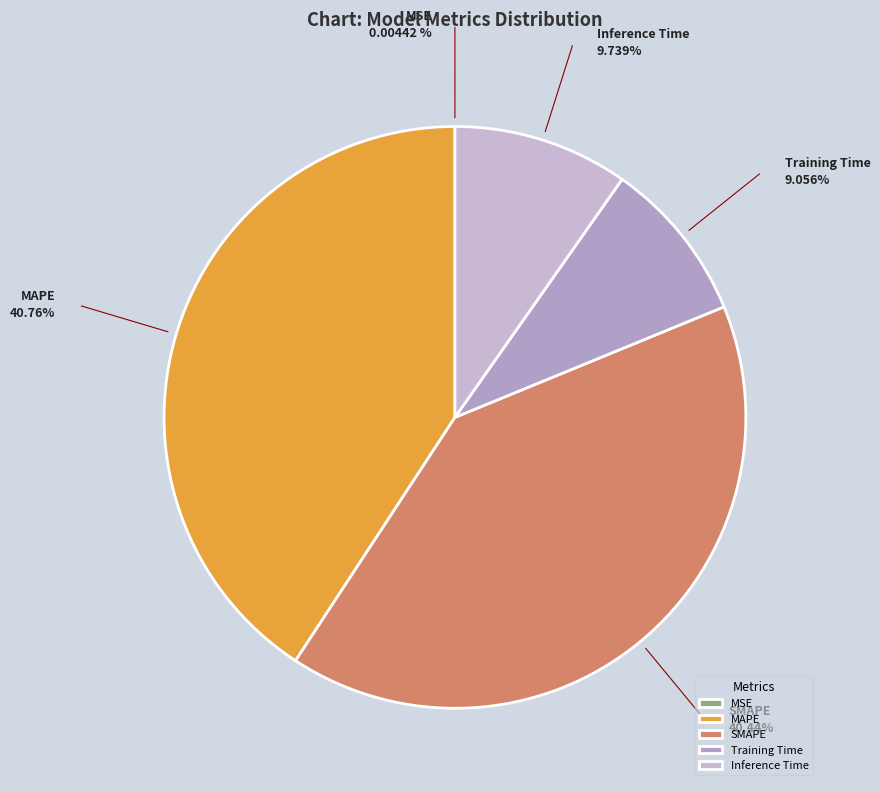

Between SMAPE and Training Time, which is larger?

SMAPE